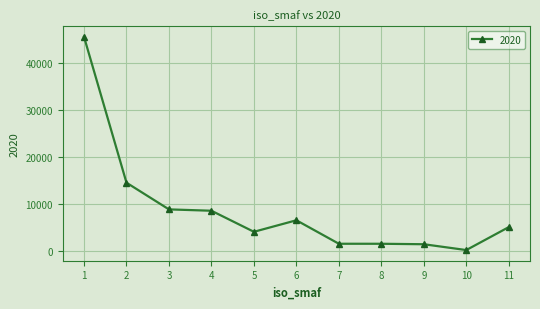

Count the number of data series in this chart.

1